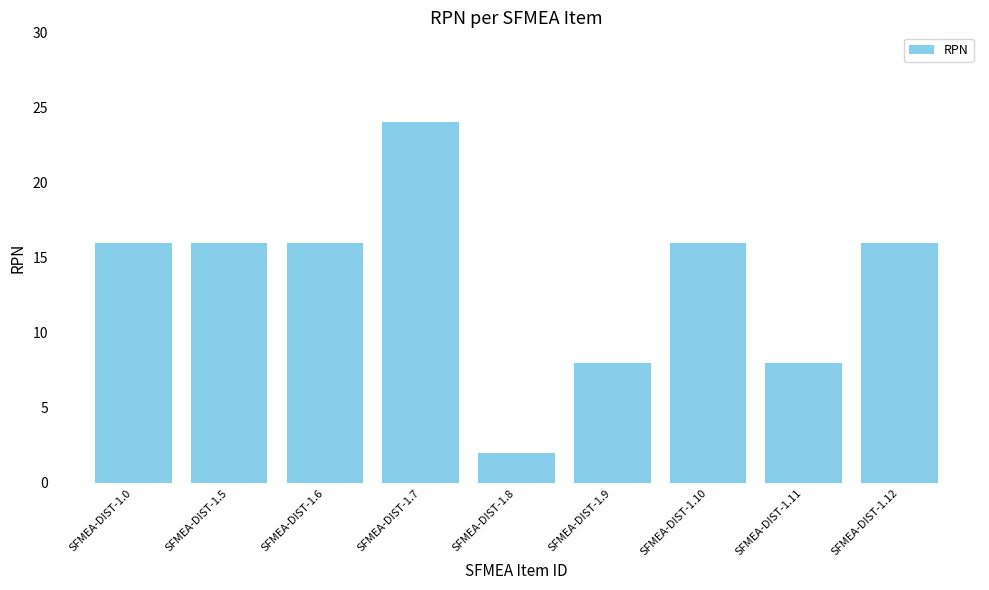

Approximately how many times larger is the value at SFMEA-DIST-1.6 compared to SFMEA-DIST-1.11?

2.0